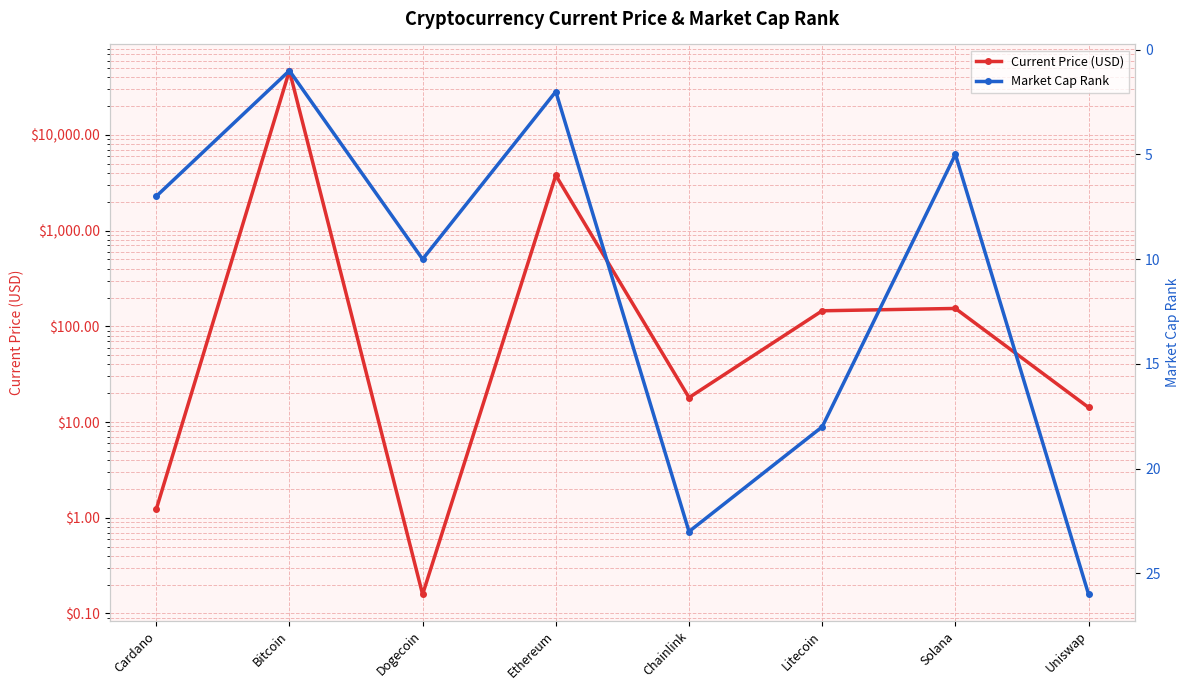

Reading right to left, transcribe all the data shown in this chart.

Current Price (USD): 14.2	153.9	145.5	18.0	3785.1	0.2	47061.0	1.2
Market Cap Rank: 26.0	5.0	18.0	23.0	2.0	10.0	1.0	7.0